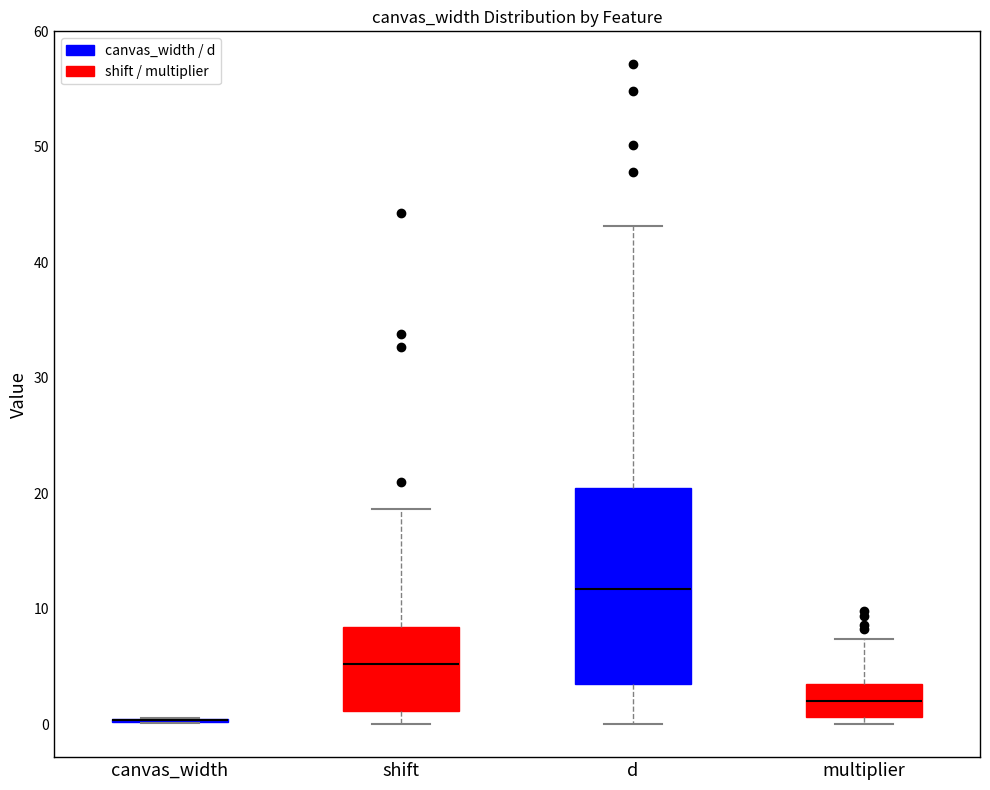

Comparing the boxes themselves (not the whiskers), which one is the tallest?

d